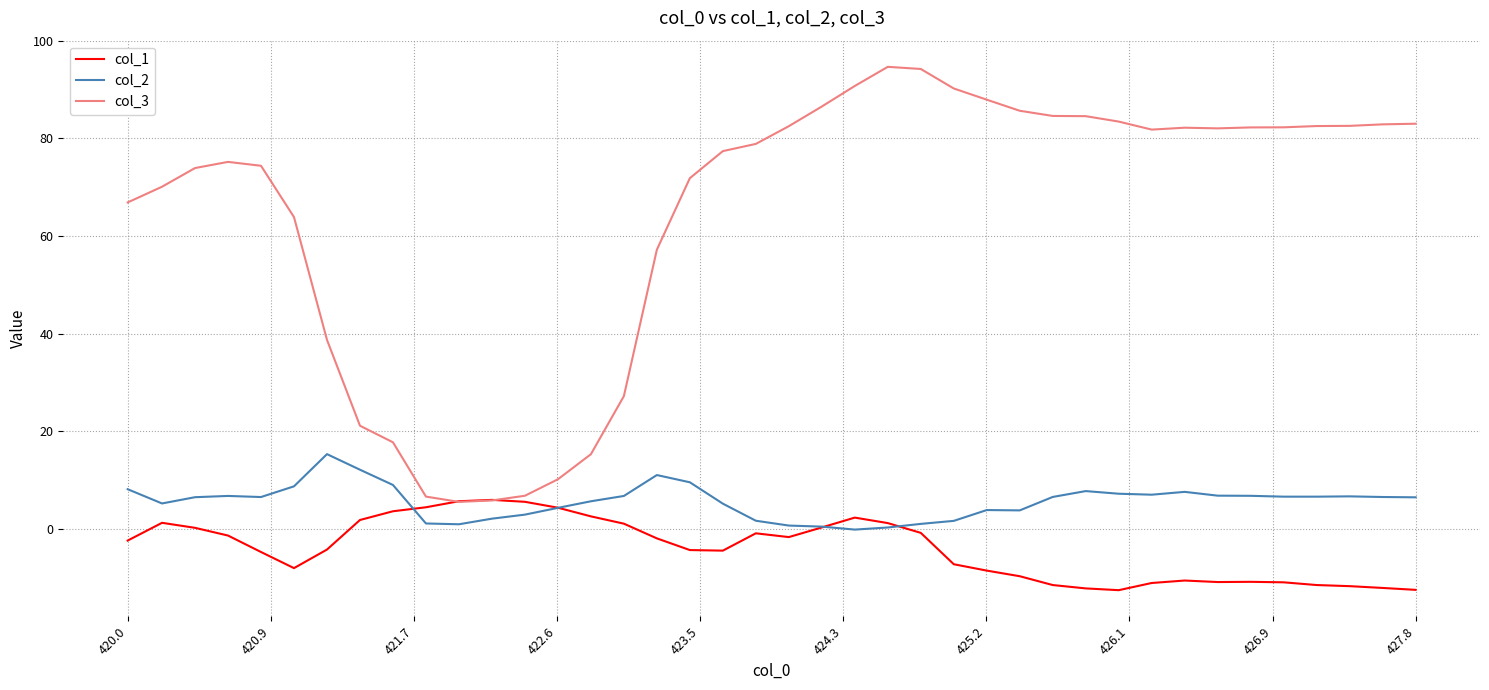

Which series has the widest spread of values?

col_3